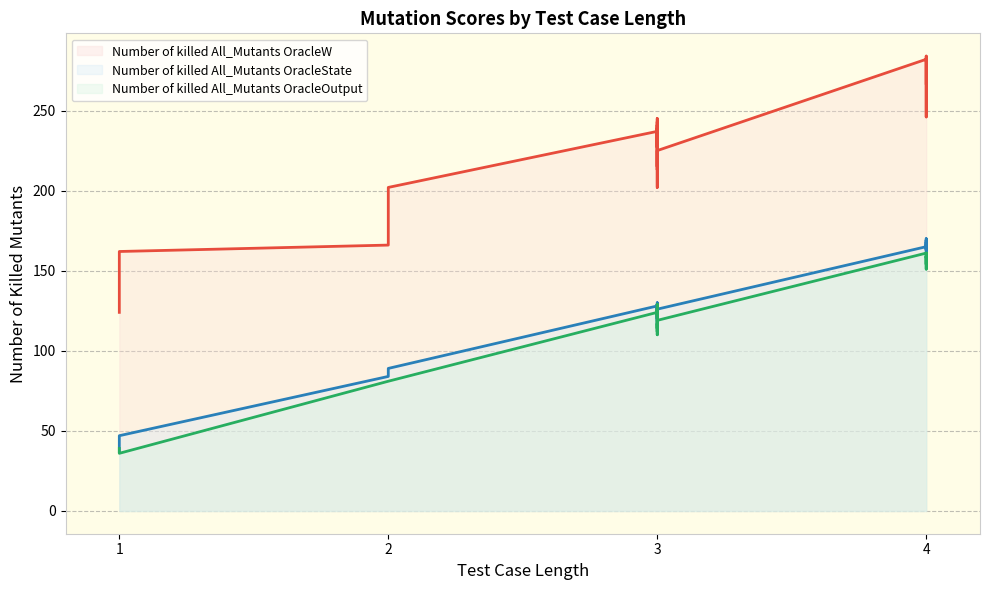

How many times do Number of killed All_Mutants OracleState and Number of killed All_Mutants OracleOutput cross each other?

7